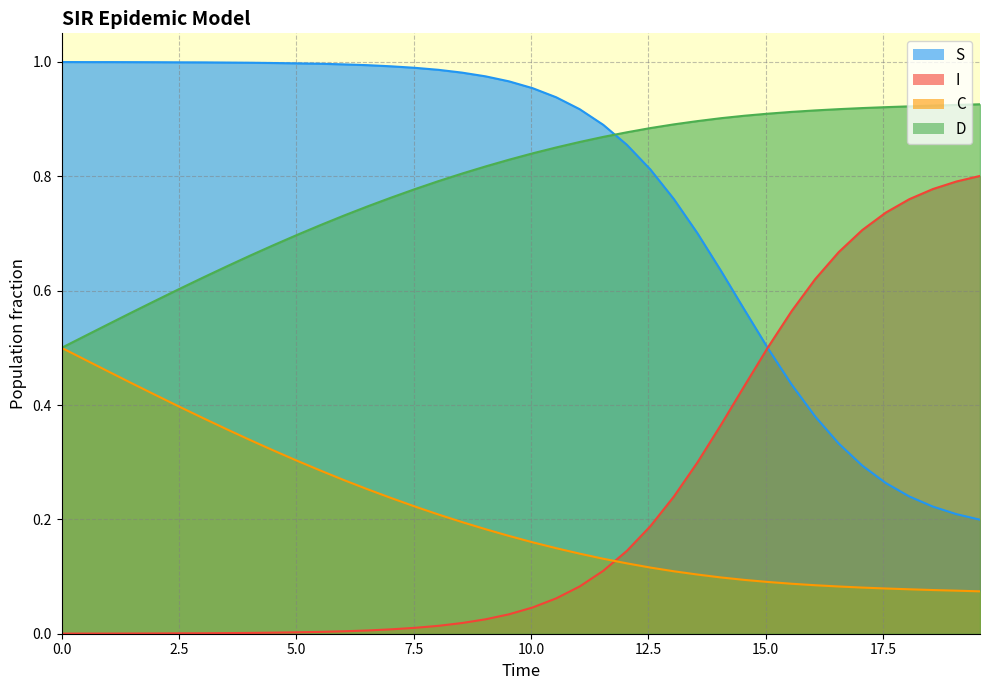

True or false: S has more than 2 points higher than both neighbors.

False